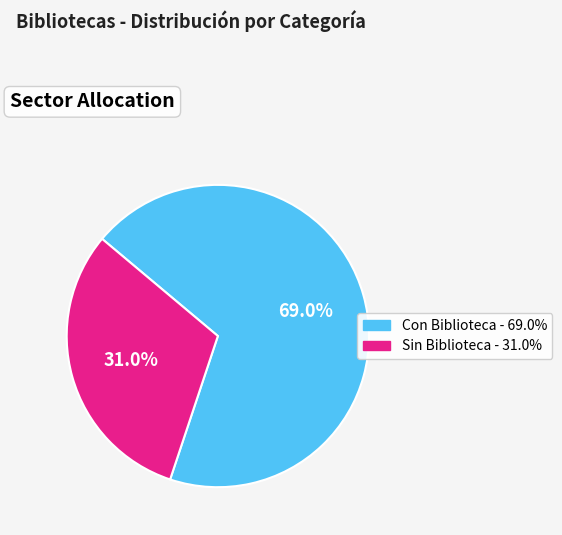

Which slice is the smallest?

Sin Biblioteca